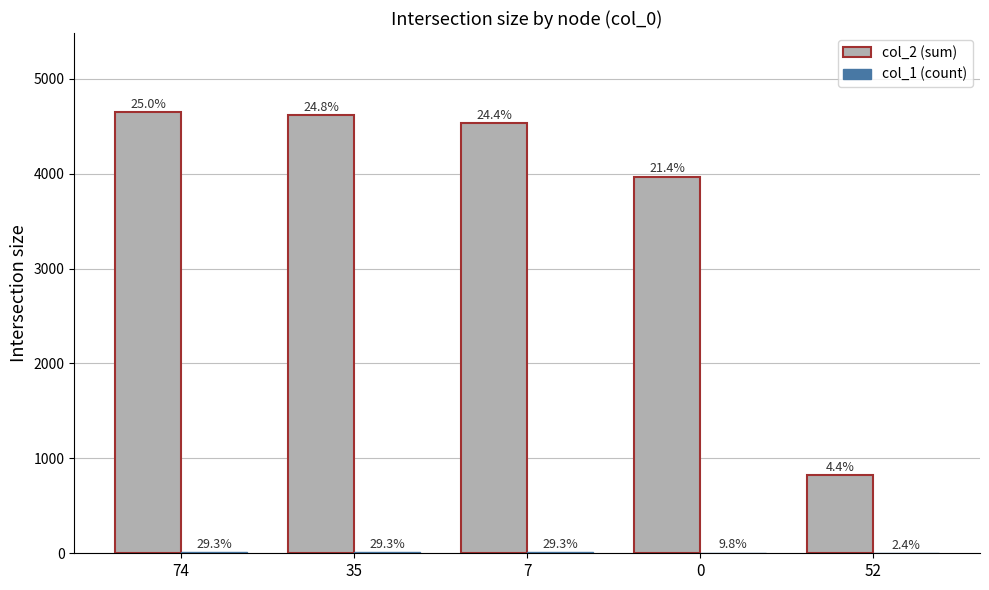

Are the bars grouped side by side (vs. stacked)?

Yes